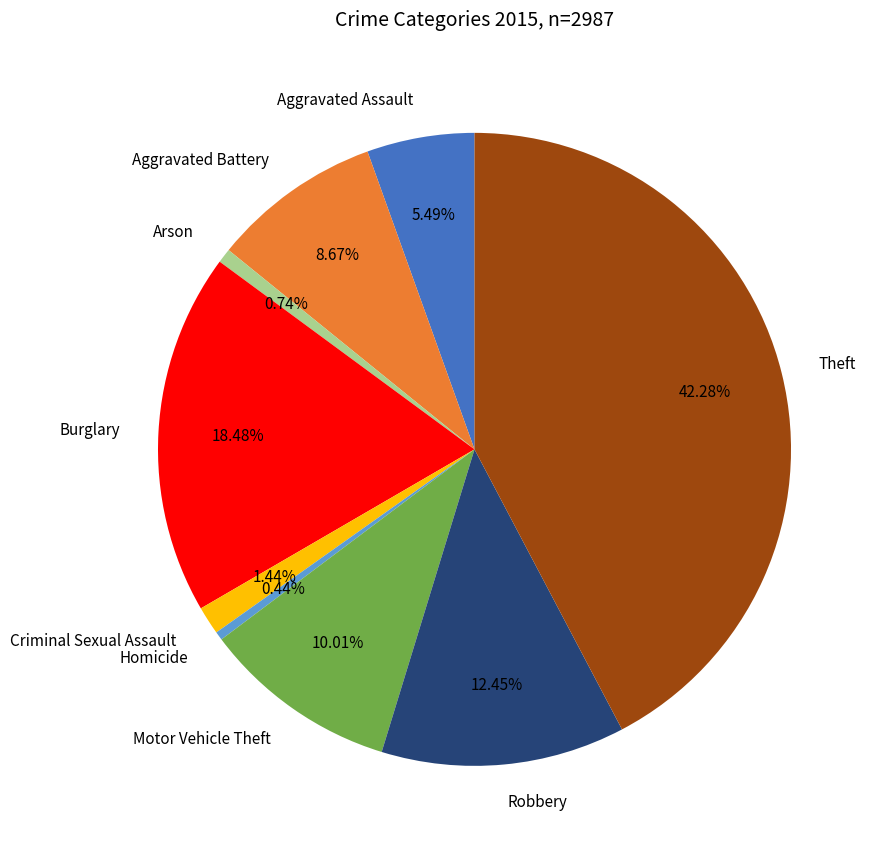

What portion of the pie excludes Theft?

57.7%